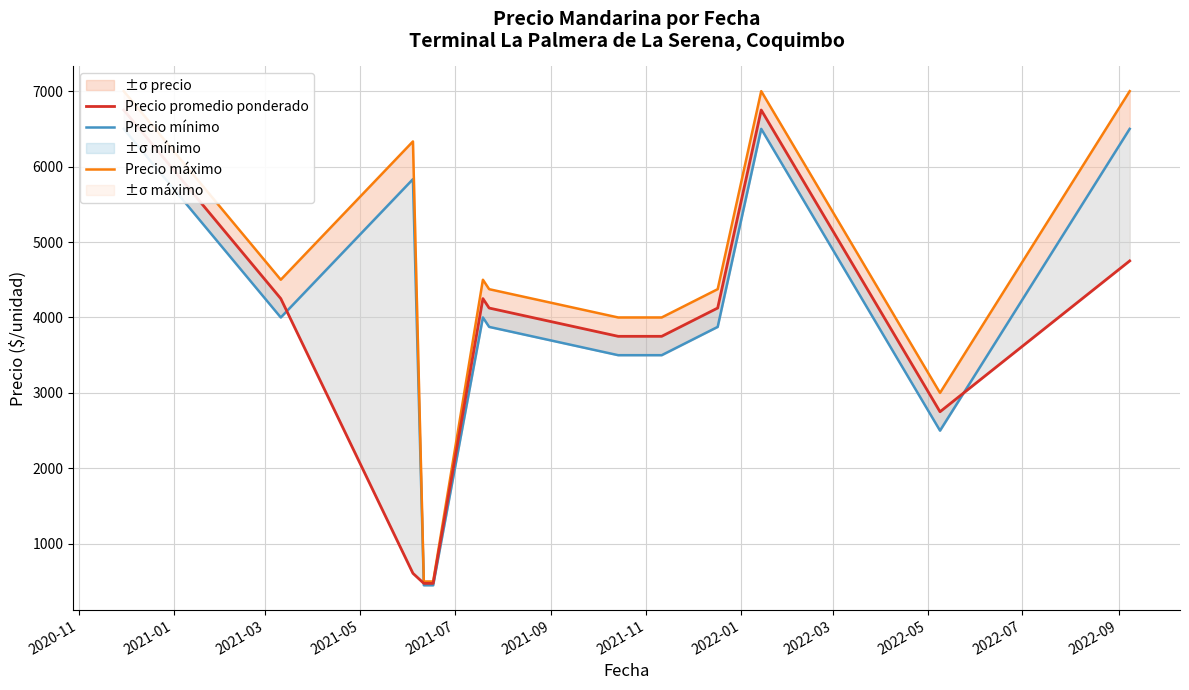

How many distinct data groups are displayed?

3